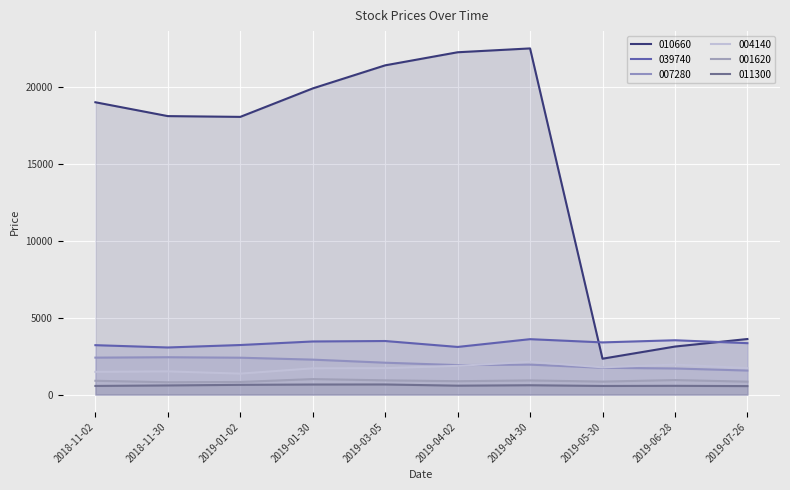

Is it true that 011300 equals 558 at 2019-05-30?

True